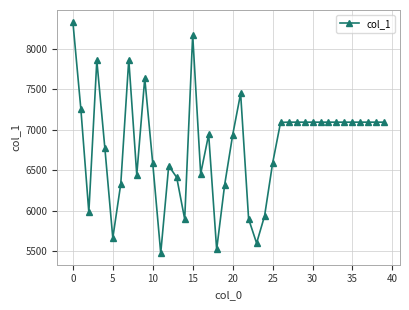

How many categories are shown in the chart?

40